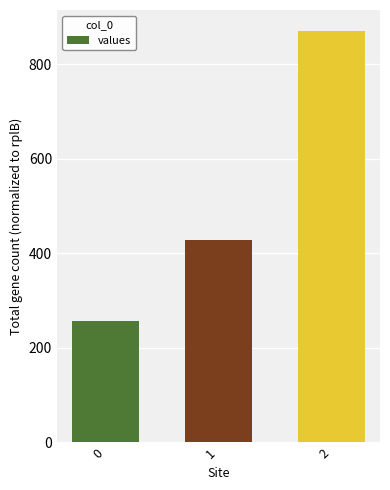

What is the change in value from 0 to 1?

+171.4